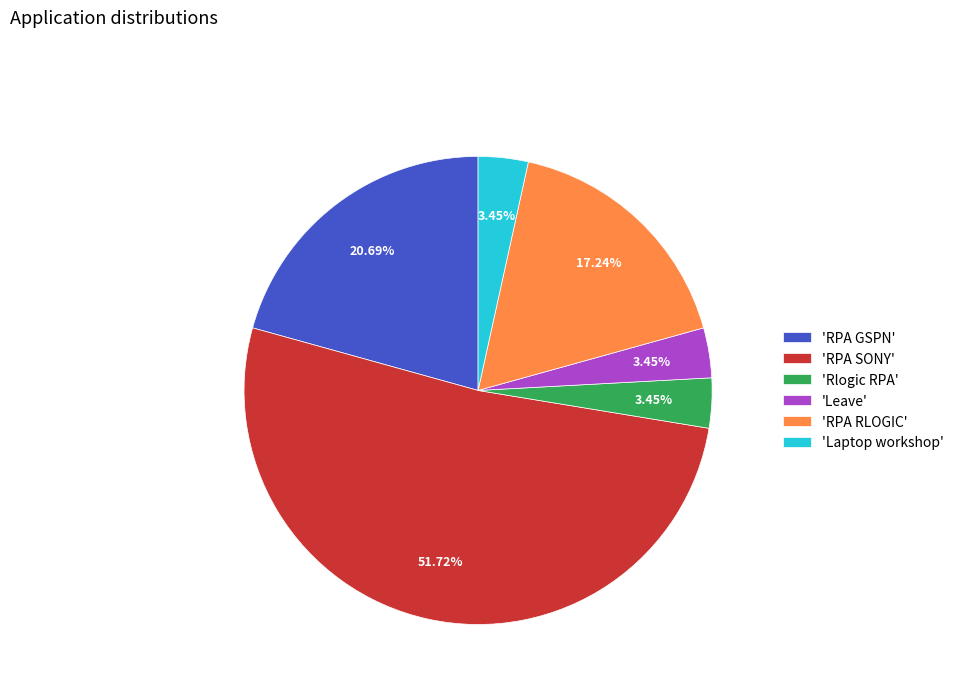

Is there a majority slice in this chart?

Yes